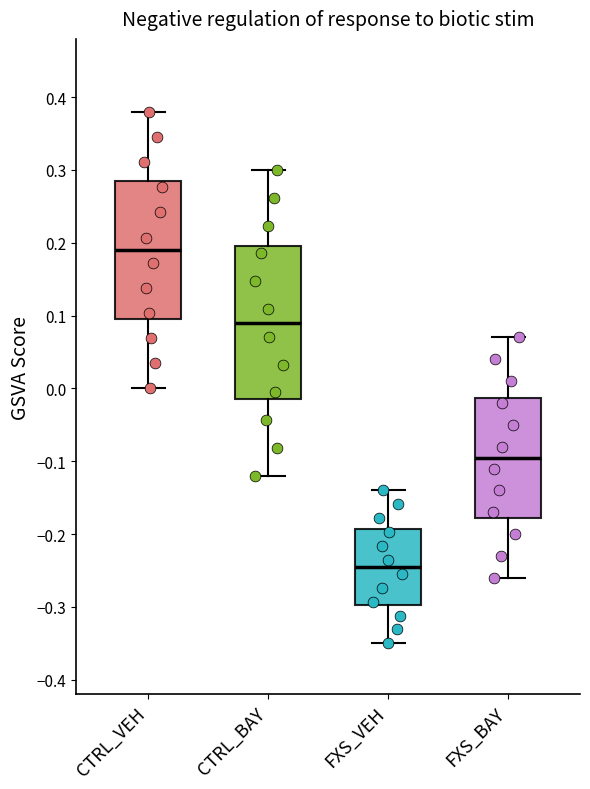

Comparing the boxes themselves (not the whiskers), which one is the tallest?

CTRL_BAY